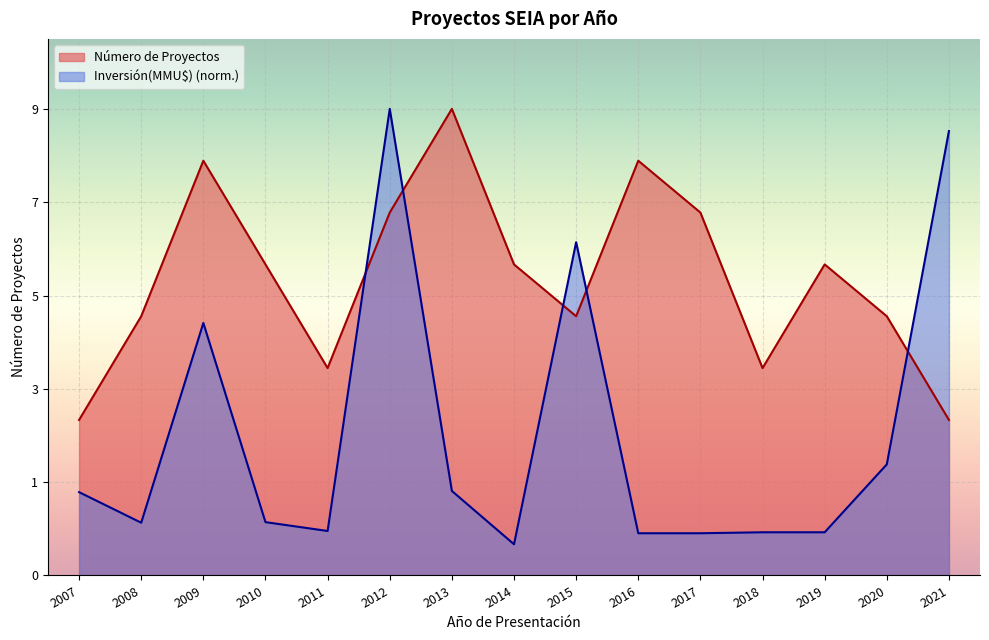

How many data points does each series have?

15